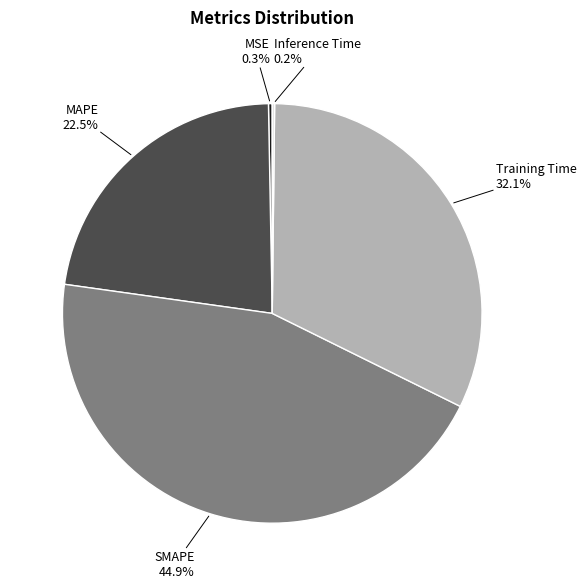

Does any single category account for the majority?

No